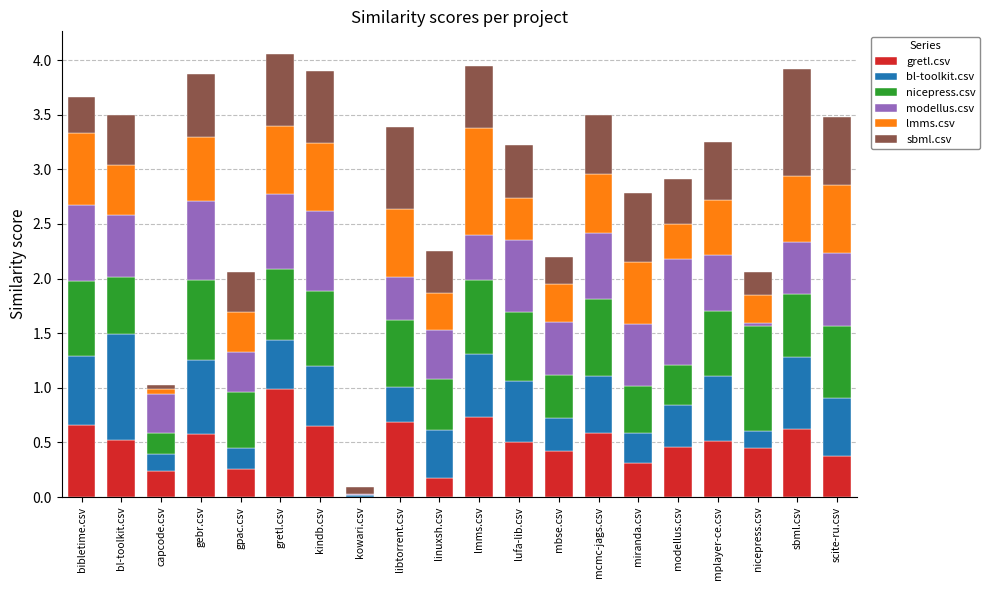

Which category has the highest value in the gretl.csv series?

gretl.csv